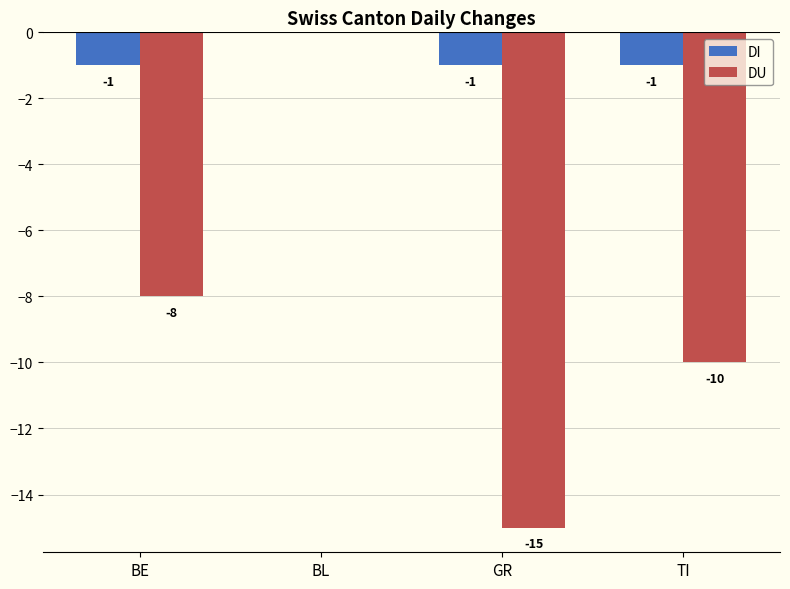

Reading left to right, list all the values displayed in this chart.

DI: BE=-1	BL=0	GR=-1	TI=-1
DU: BE=-8	BL=0	GR=-15	TI=-10